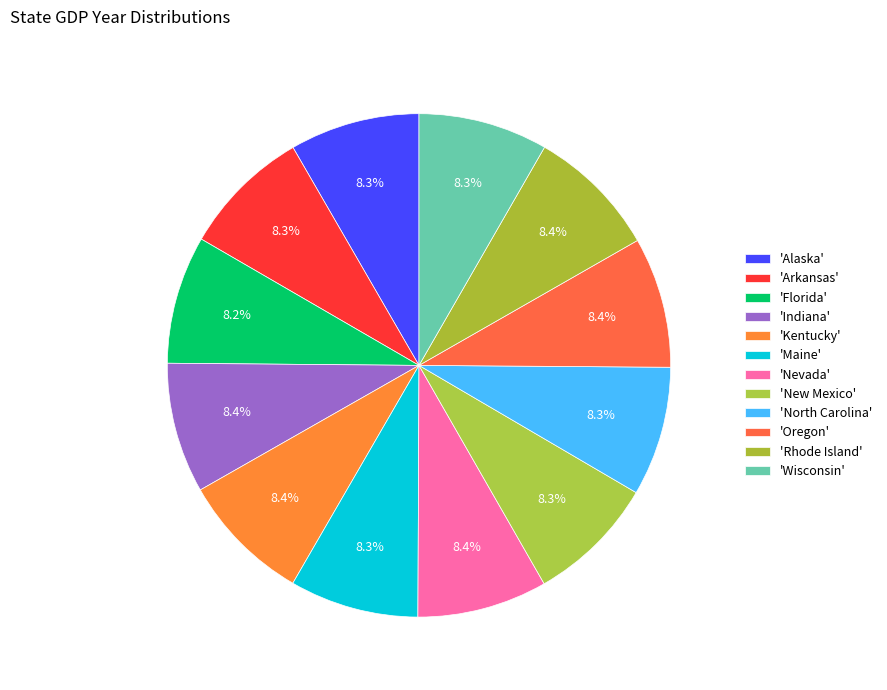

Rank the categories by value from highest to lowest.

Rhode Island, Kentucky, Oregon, Indiana, Nevada, Alaska, North Carolina, Wisconsin, Arkansas, Maine, New Mexico, Florida